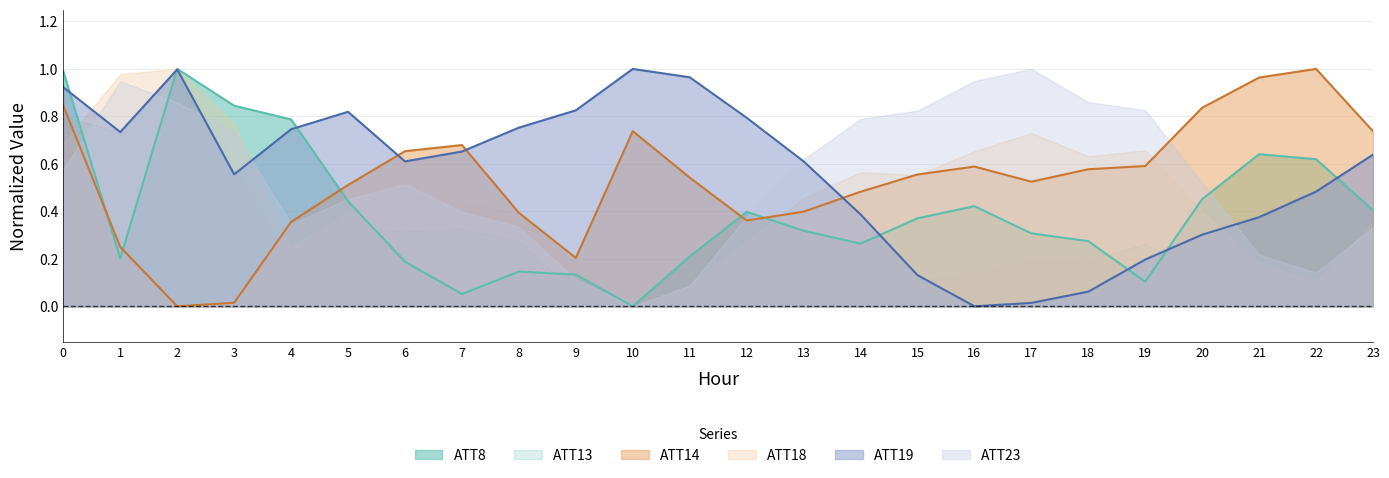

Between which two adjacent categories do ATT14 and ATT19 first intersect?

5 and 6